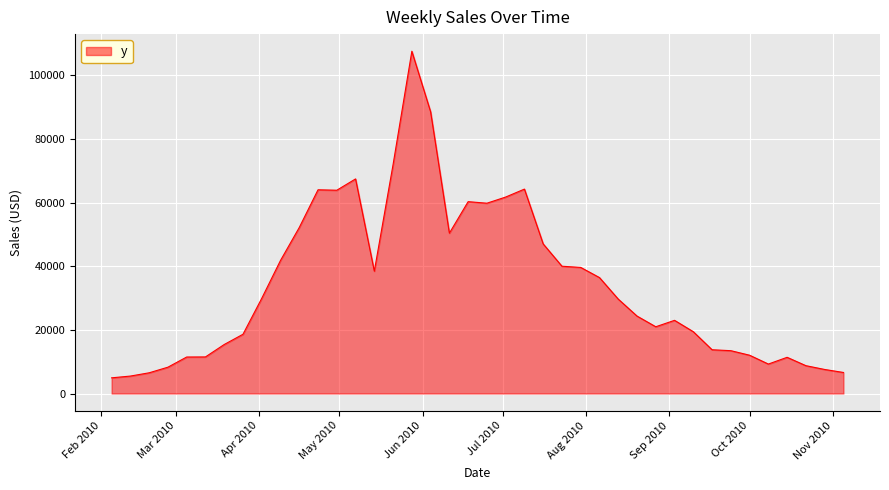

What is the difference between the maximum and second lowest values?

102130.7